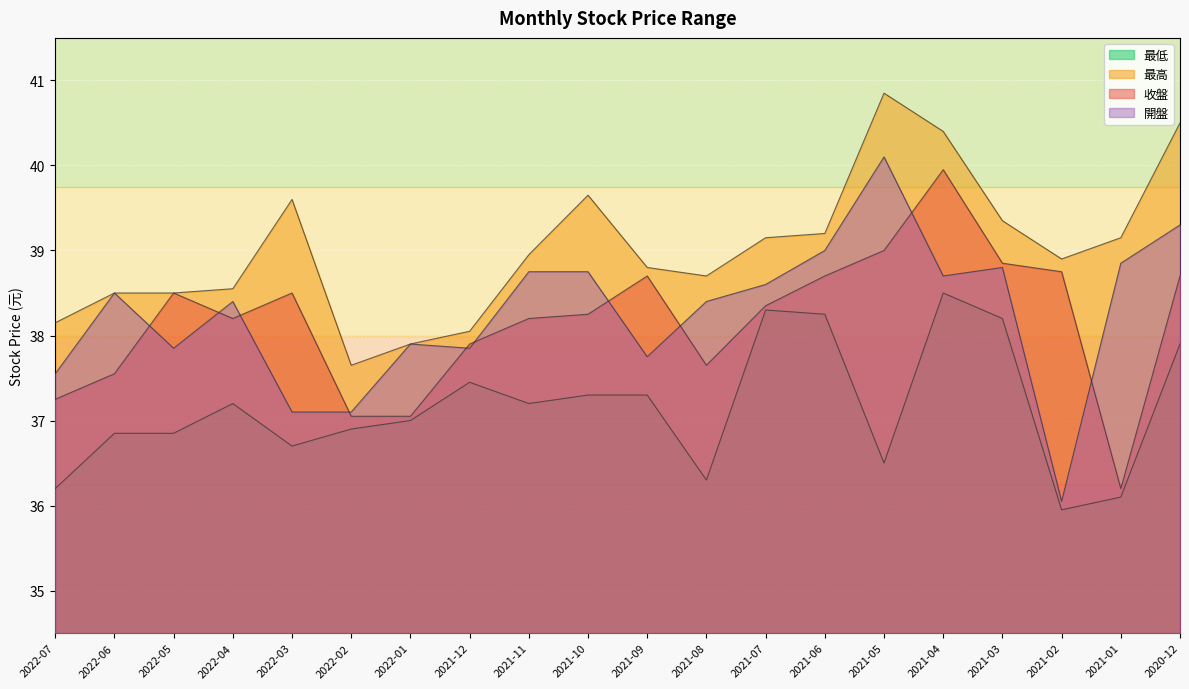

At which category is the sum across all series the highest?

2021-04